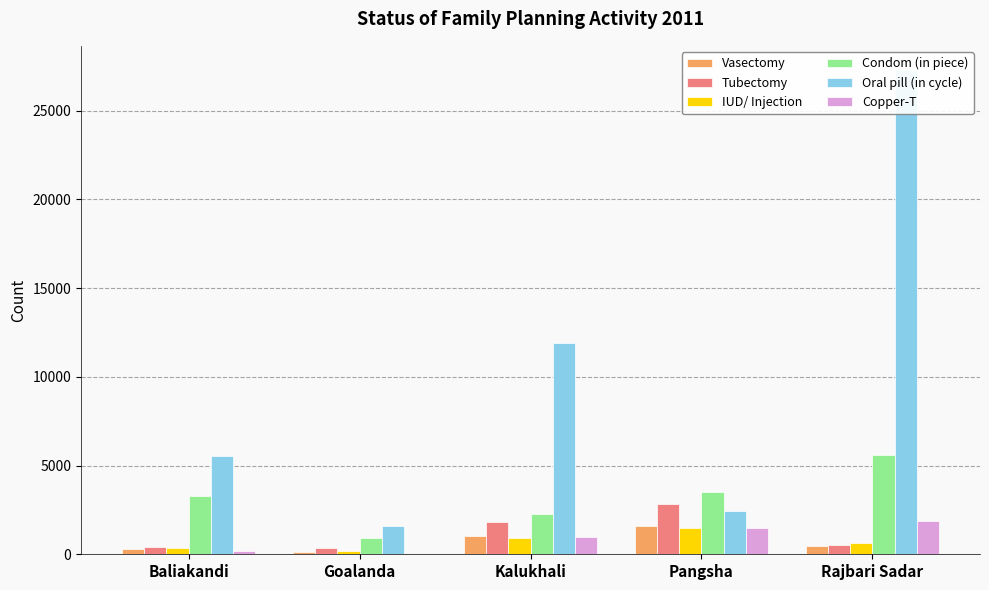

What is the average value of the Oral pill (in cycle) series?

9757